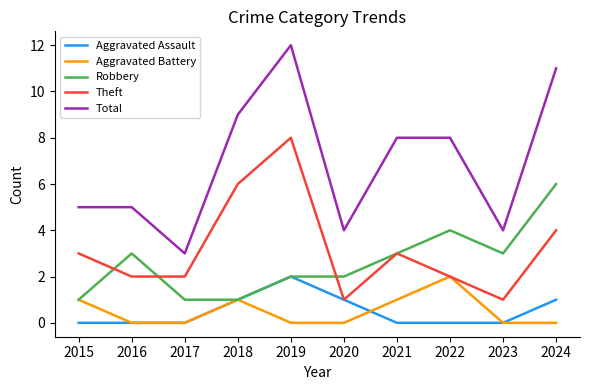

Which category has the lowest value in the Total series?

2017